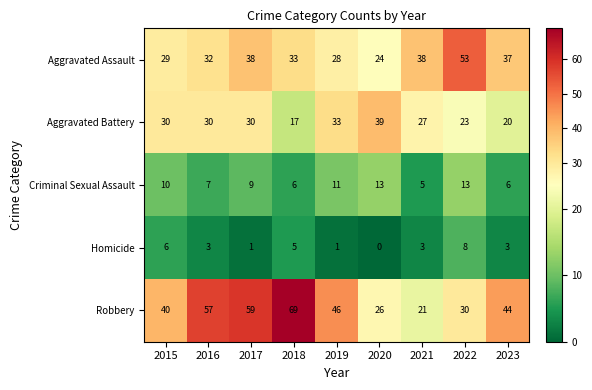

How many values in the Robbery series are below 44?

4